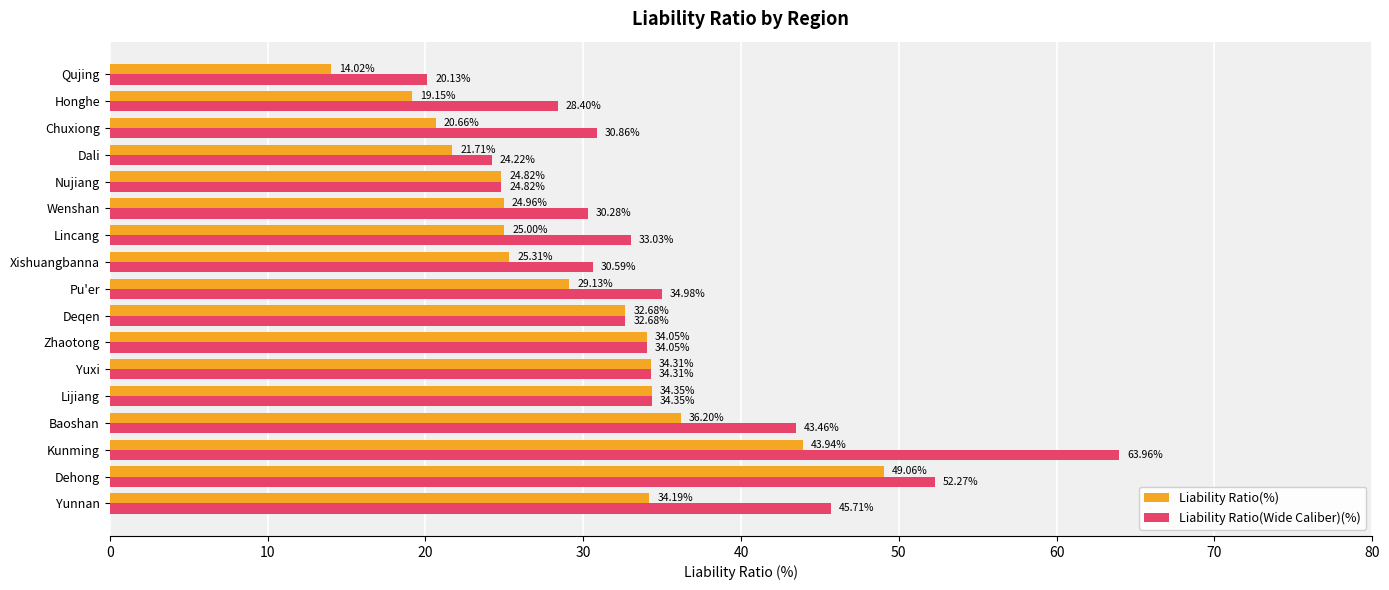

What is the total value across all series at Xishuangbanna?

55.9